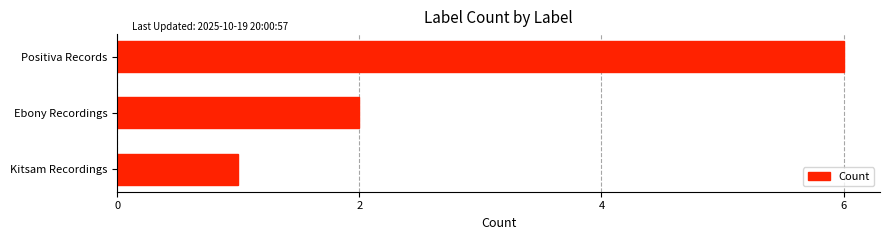

The chart shows a value of 8 at Positiva Records. True or false?

False